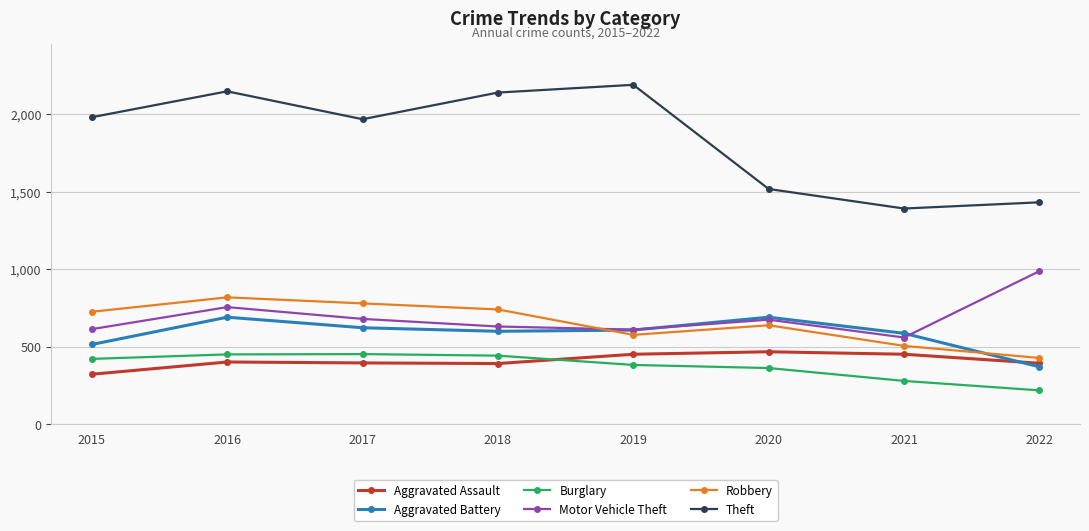

Which label corresponds to the largest value in the chart?

2019